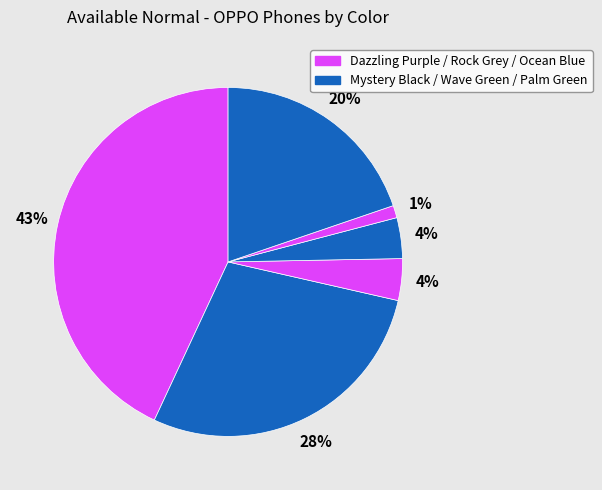

Count the number of slices in the pie.

6